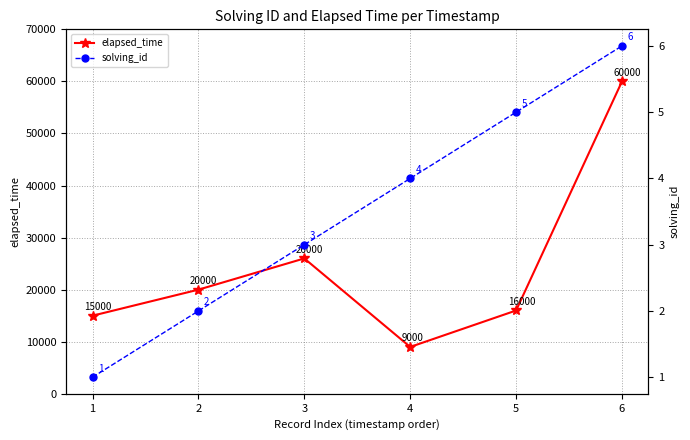

What is the difference between the elapsed_time values at 6 and 4?

51000